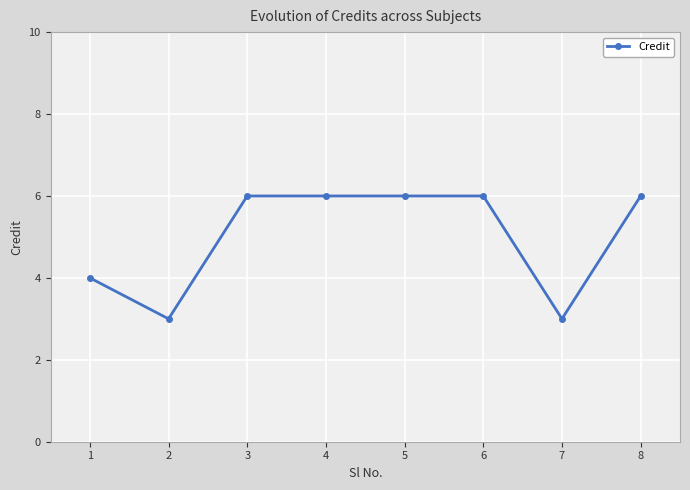

The value at 7 is 3. True or false?

True